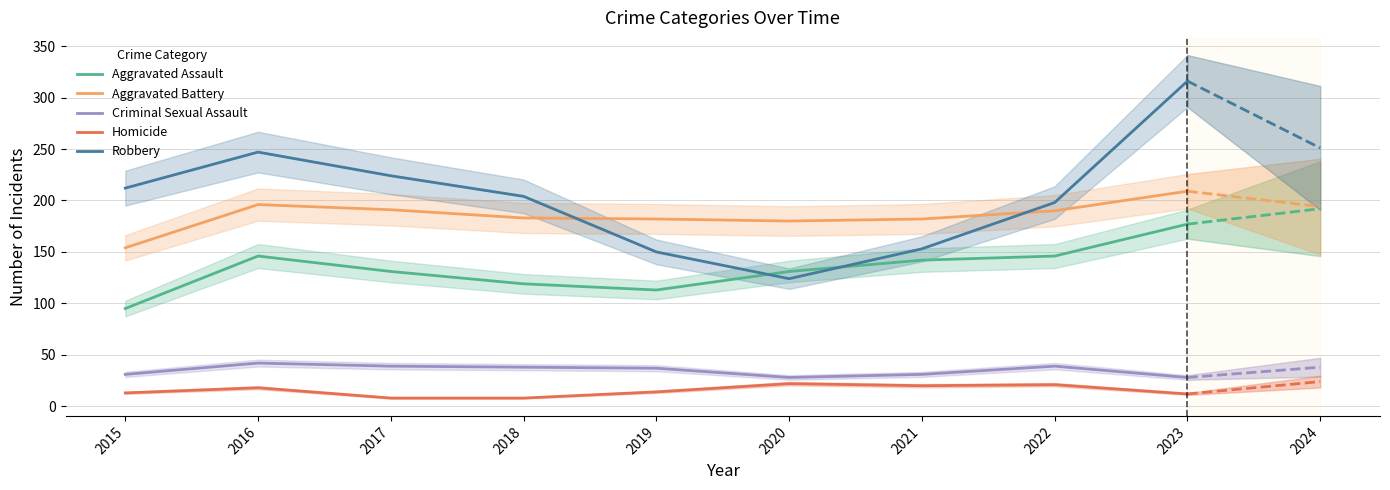

What is the difference between the maximum and minimum values in the Aggravated Assault series?

82